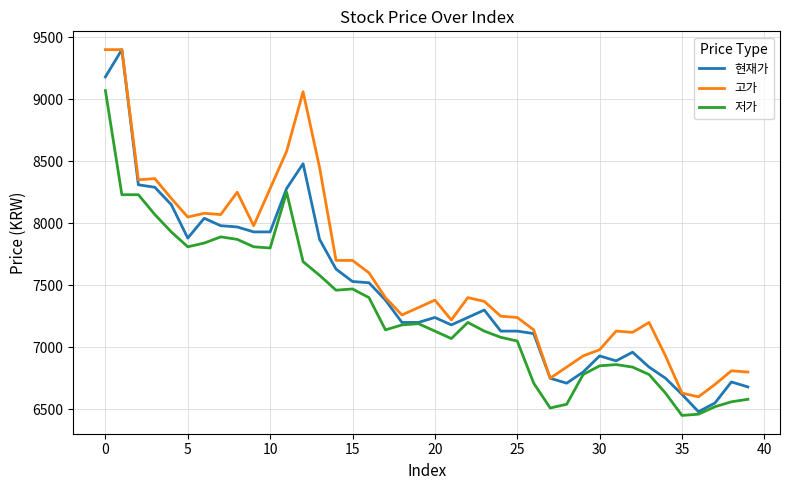

Which series has the largest total across all categories?

고가